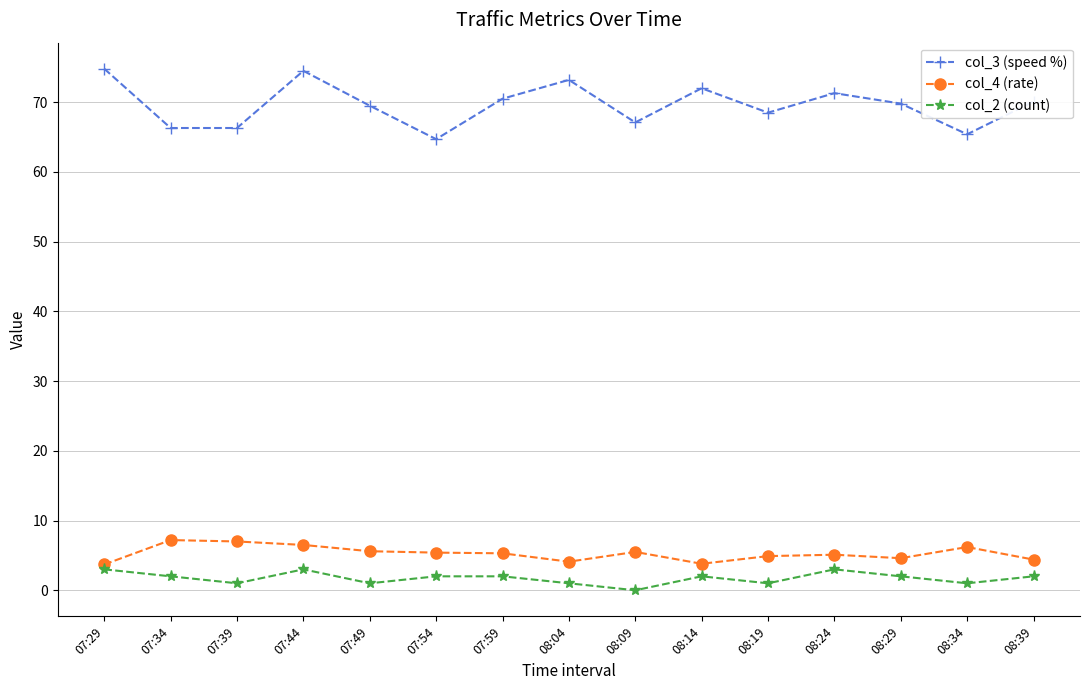

Rank the series at 07:54 from highest to lowest value.

col_3 (speed %), col_4 (rate), col_2 (count)